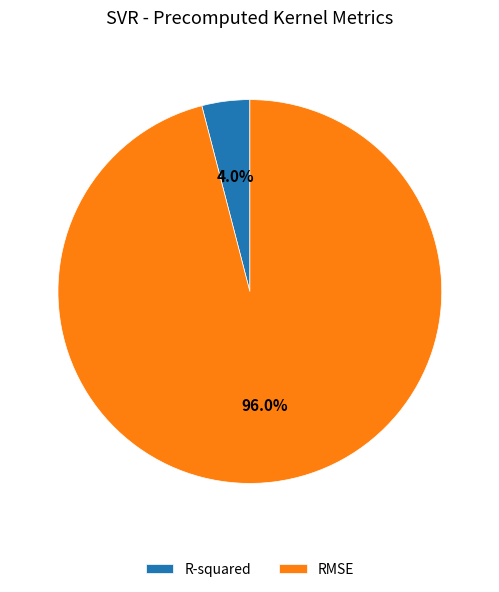

To the nearest percent, what percentage of the pie is R-squared?

4%